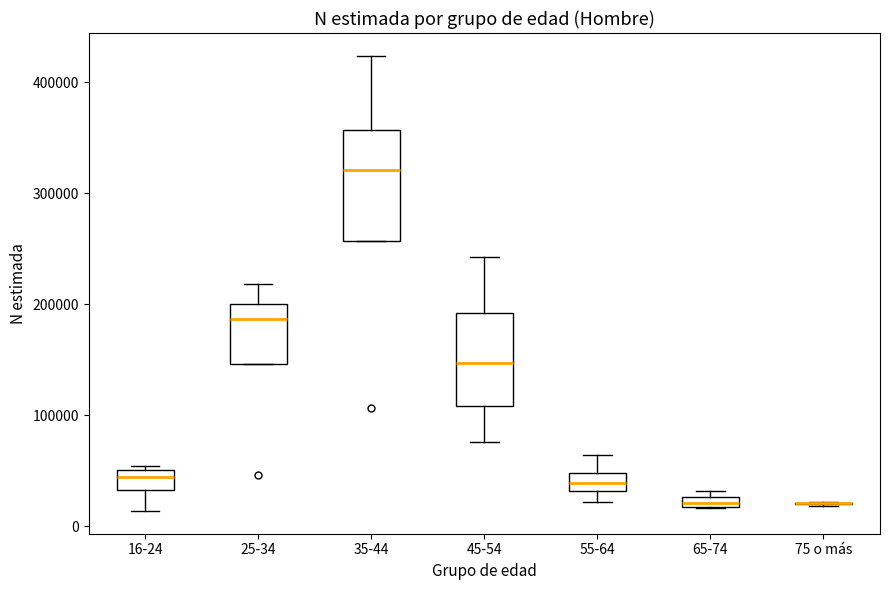

Which box is the tallest, from its lower edge to its upper edge?

35-44